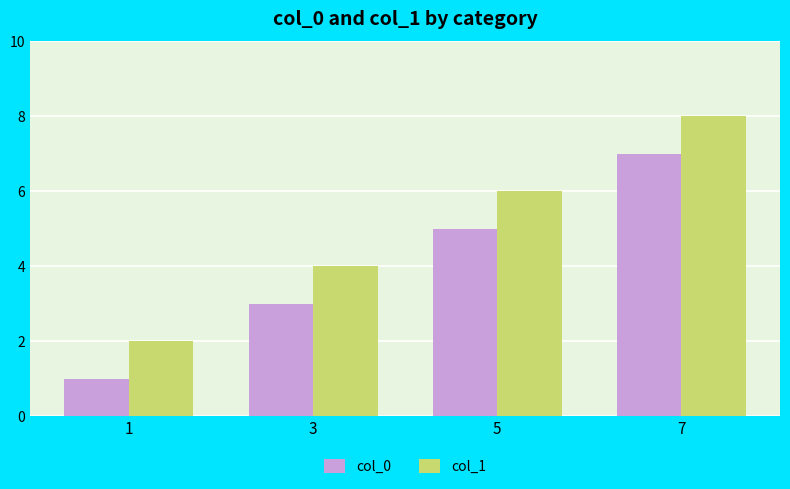

What is the difference between the highest and lowest values at 7?

1